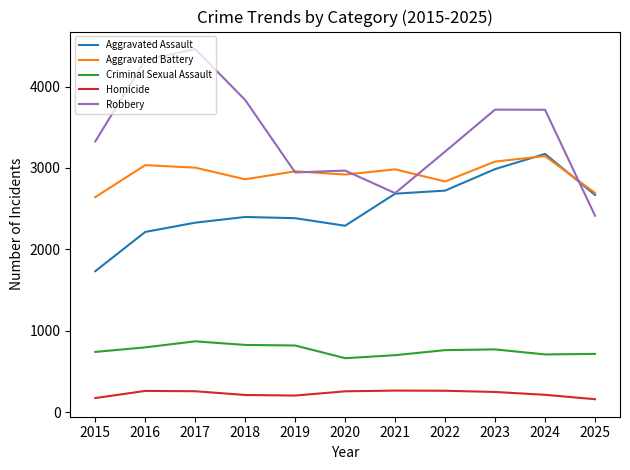

What is the average value of the Criminal Sexual Assault series?

760